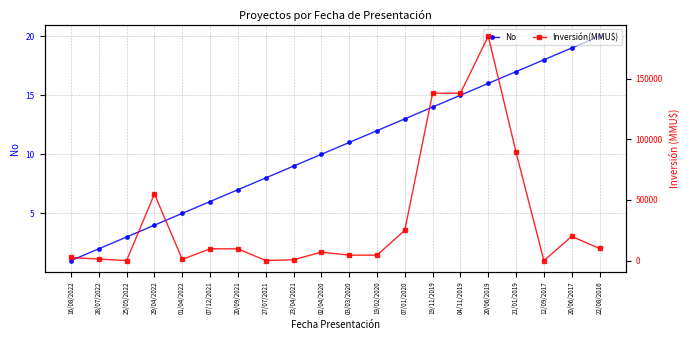

Which has a higher value, 20/06/2019 or 25/05/2022?

20/06/2019